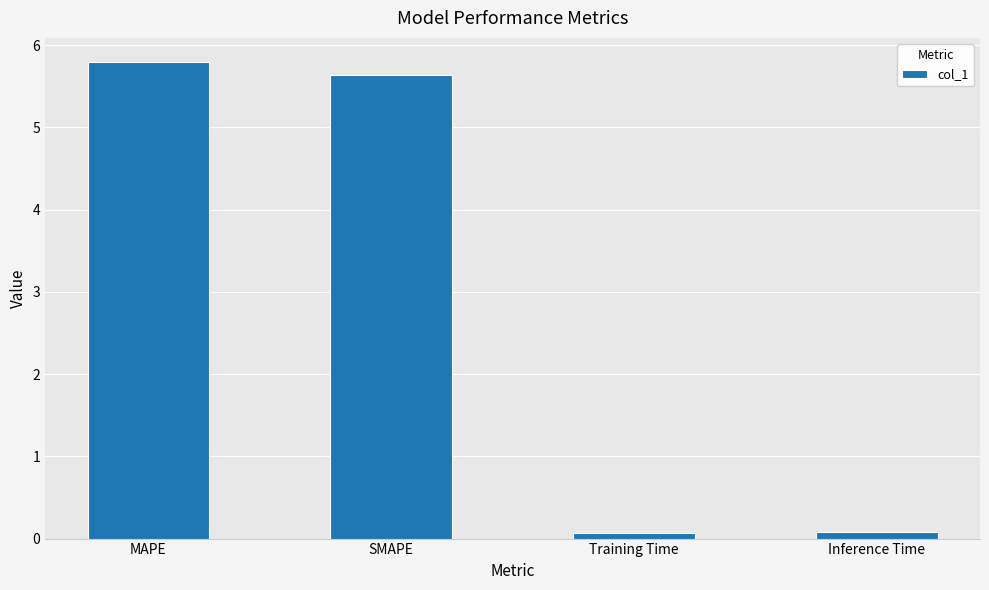

Are the bars grouped side by side (vs. stacked)?

No